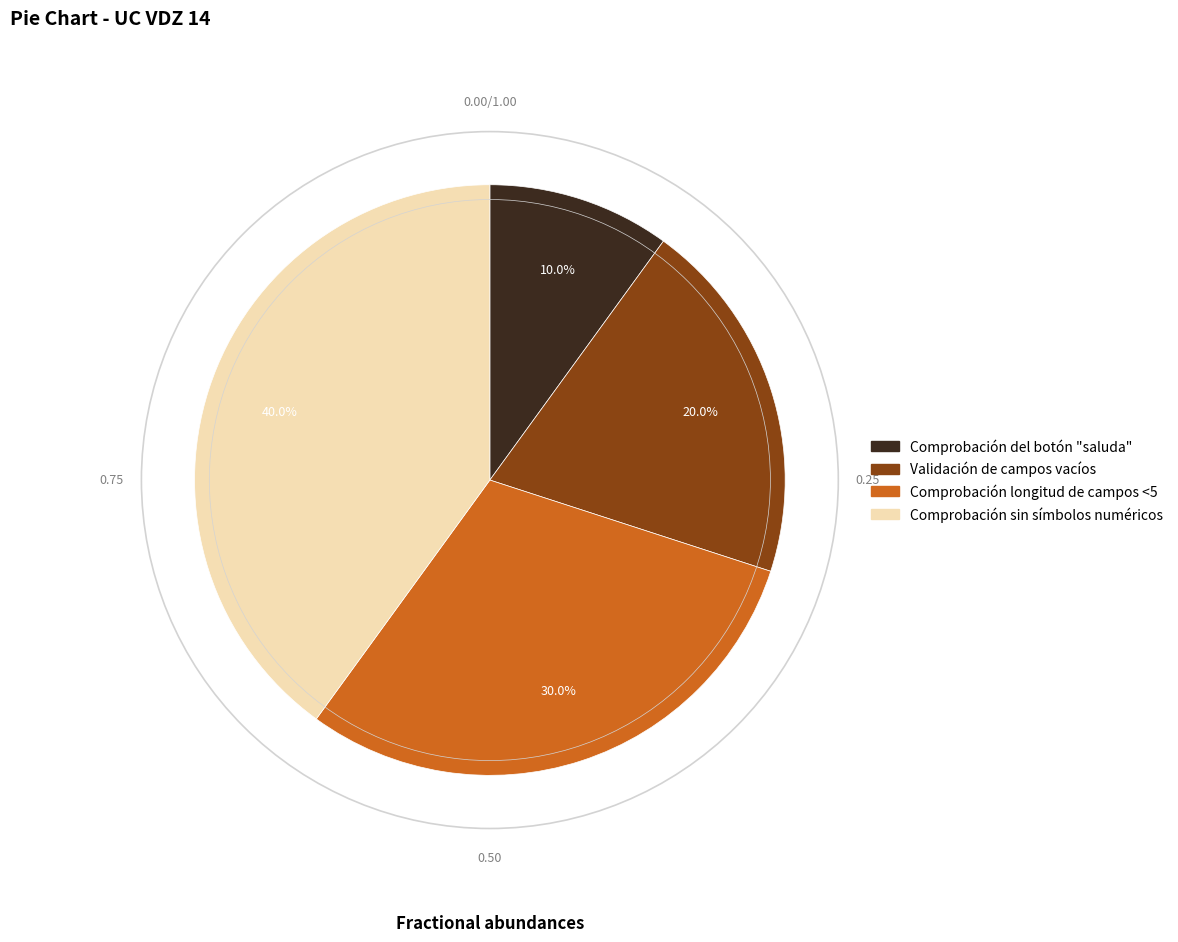

To the nearest percent, what is the average slice percentage?

25%